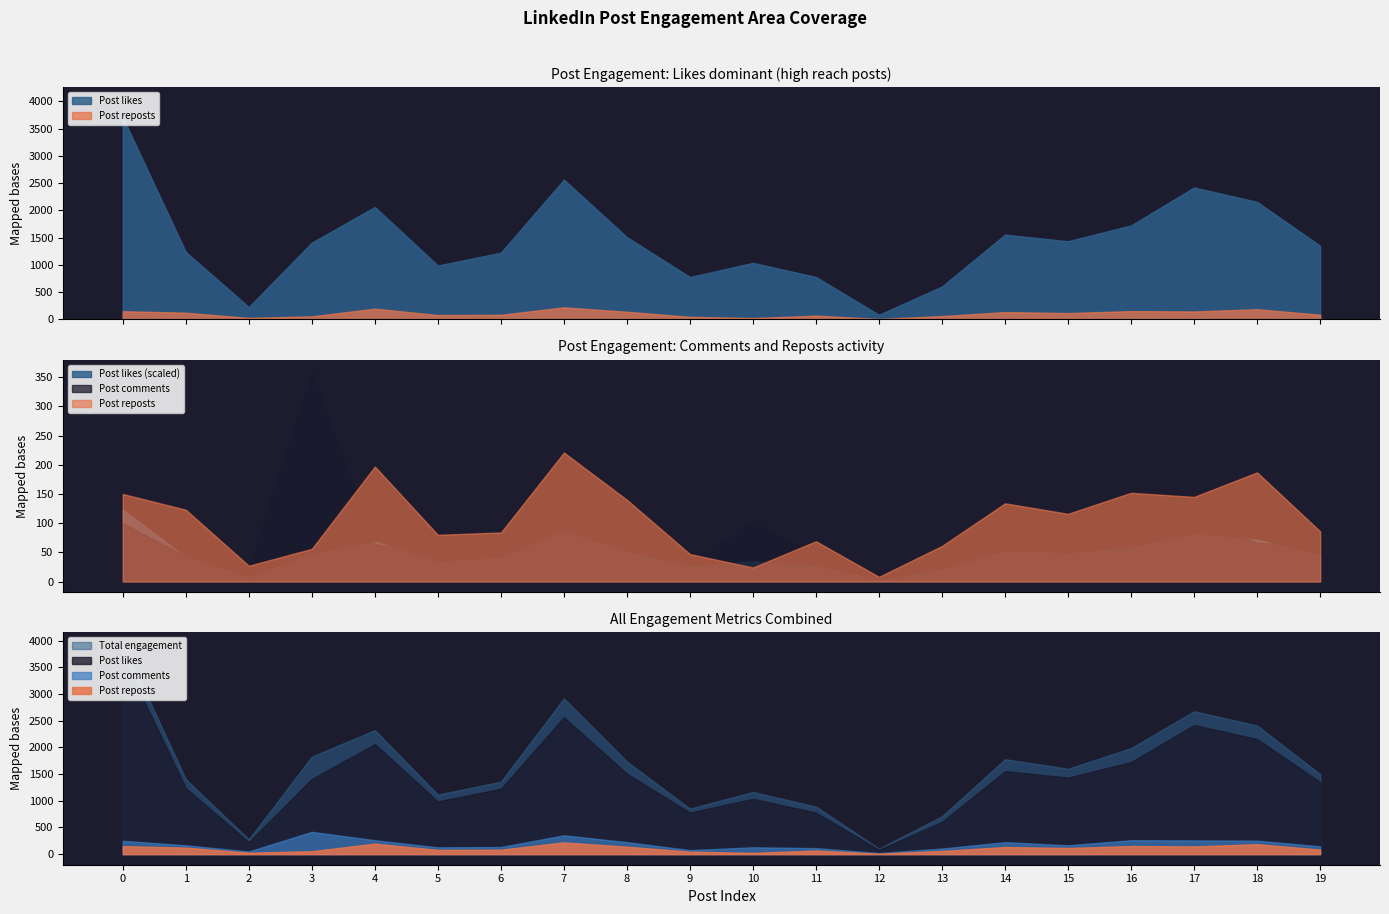

How many categories are shown in the chart?

20